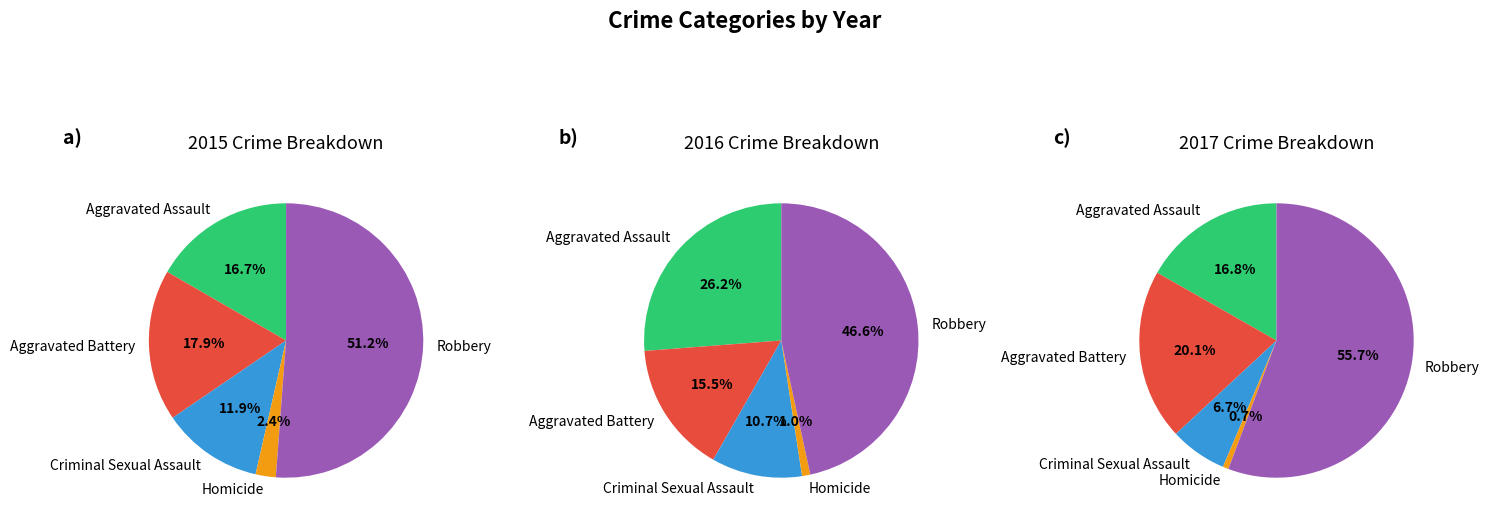

The Aggravated Battery slice represents 18% of the pie. True or false?

True